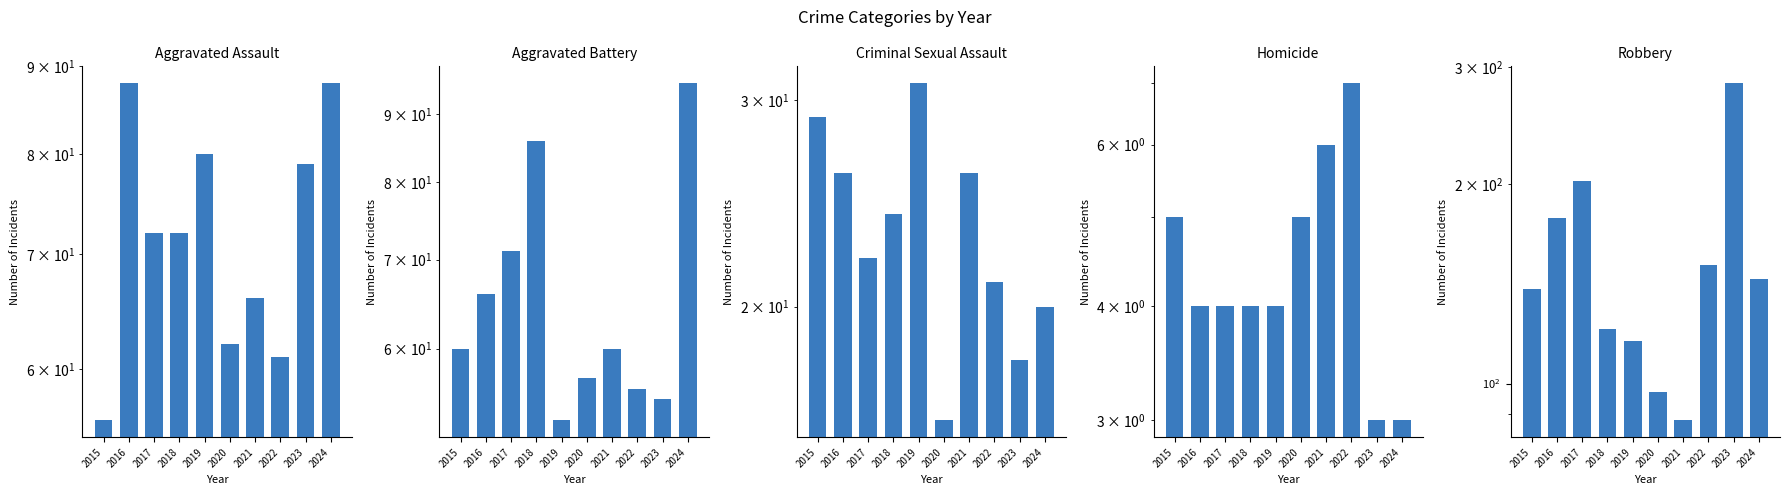

What are all the series names shown in the legend?

Aggravated Assault, Aggravated Battery, Criminal Sexual Assault, Homicide, Robbery